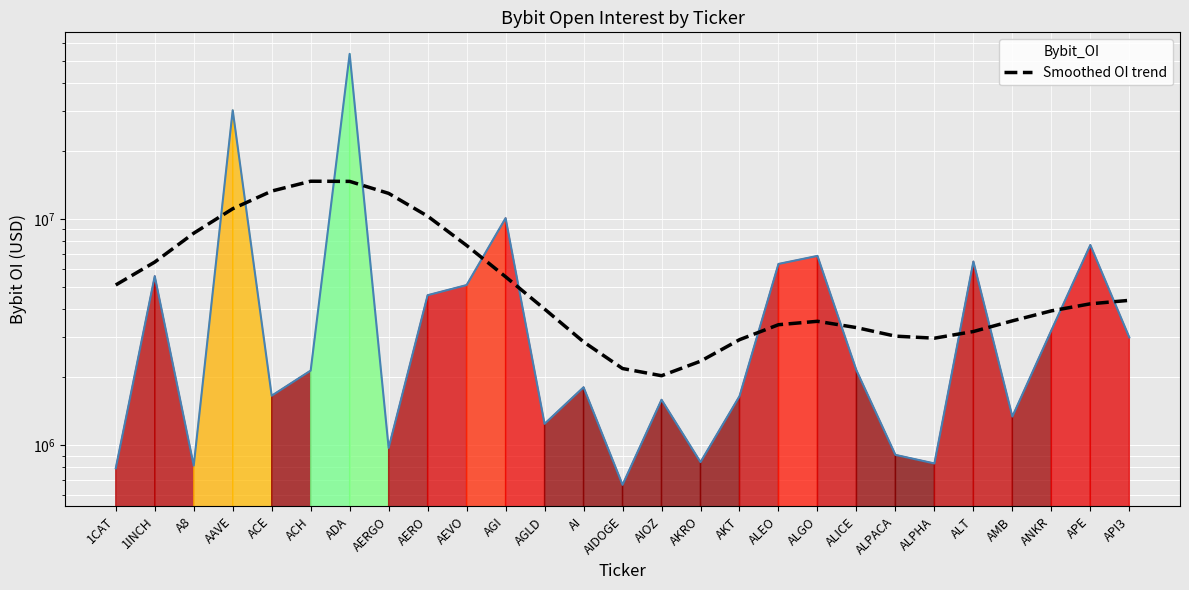

At which category does the chart reach its peak across all series?

ACH